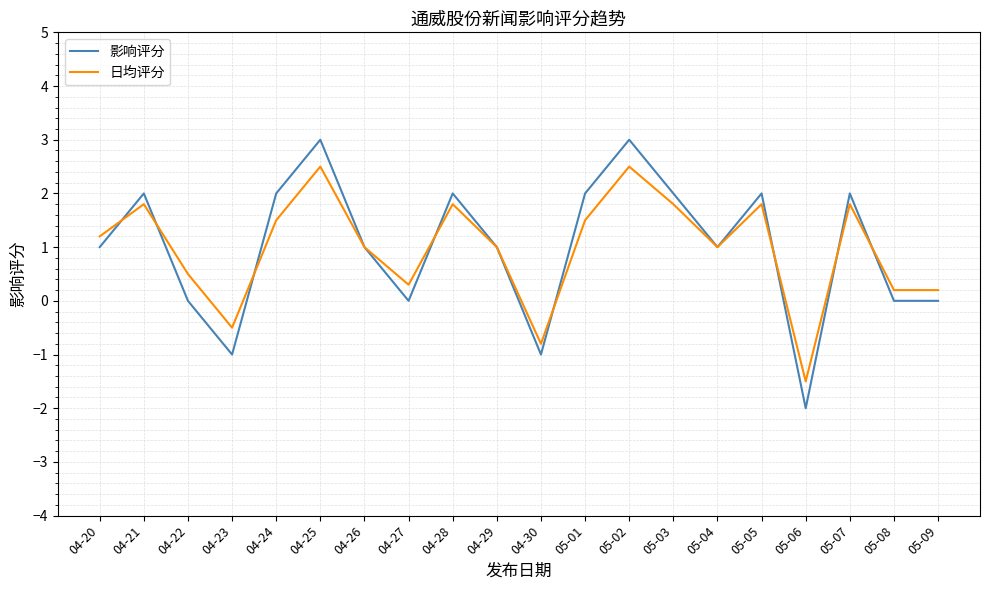

Which series has the widest spread of values?

影响评分